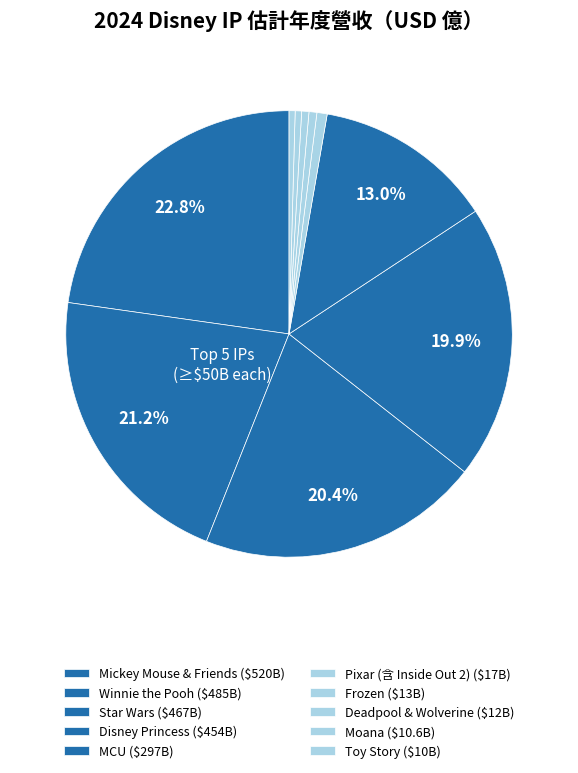

To the nearest percent, what percentage of the pie is Winnie the Pooh?

21%